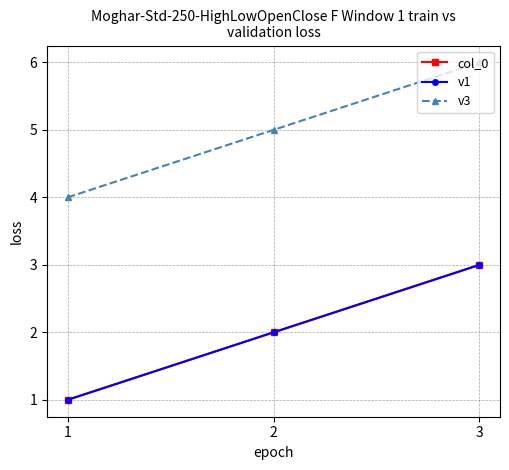

What is the average value of the col_0 series?

2